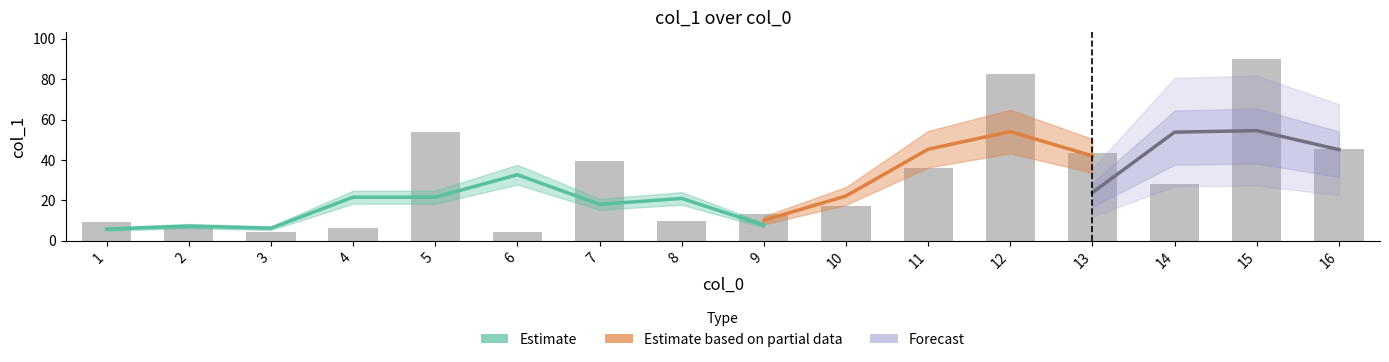

At which category does the chart reach its peak across all series?

15